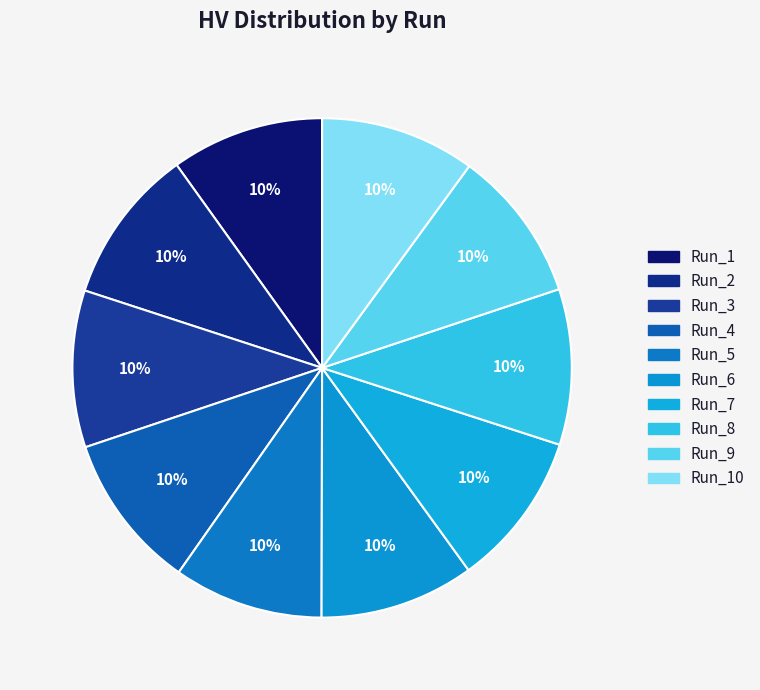

Count the number of slices in the pie.

10